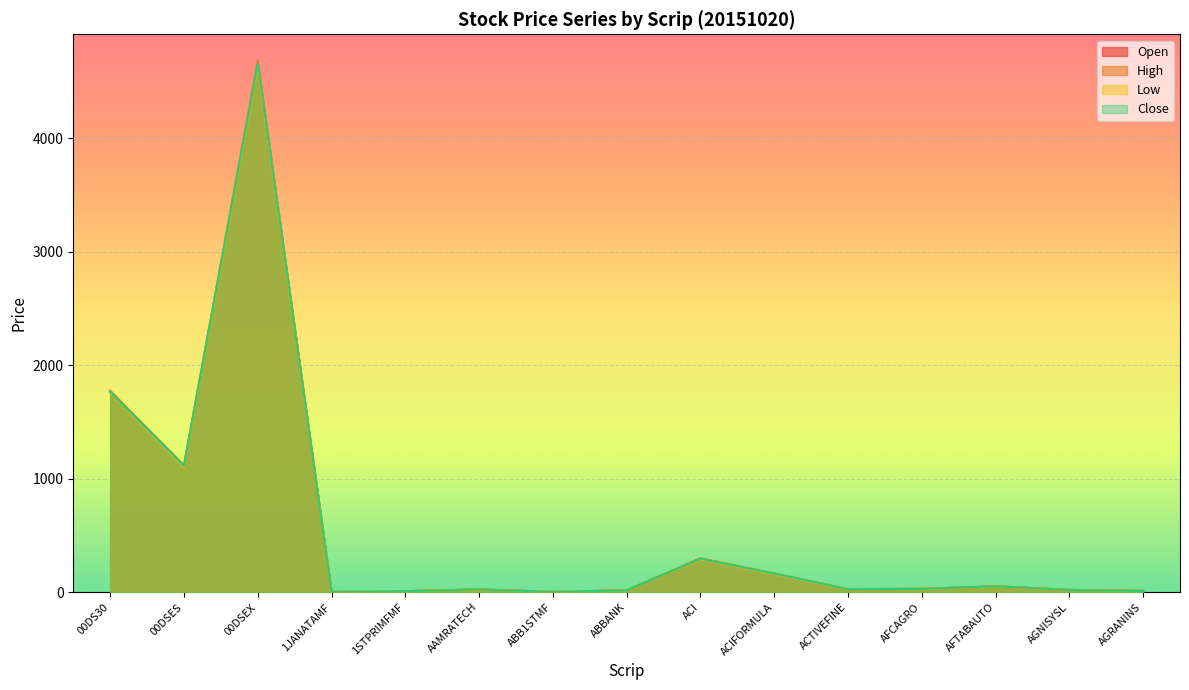

Is it true that Close equals 165.7 at ACIFORMULA?

True